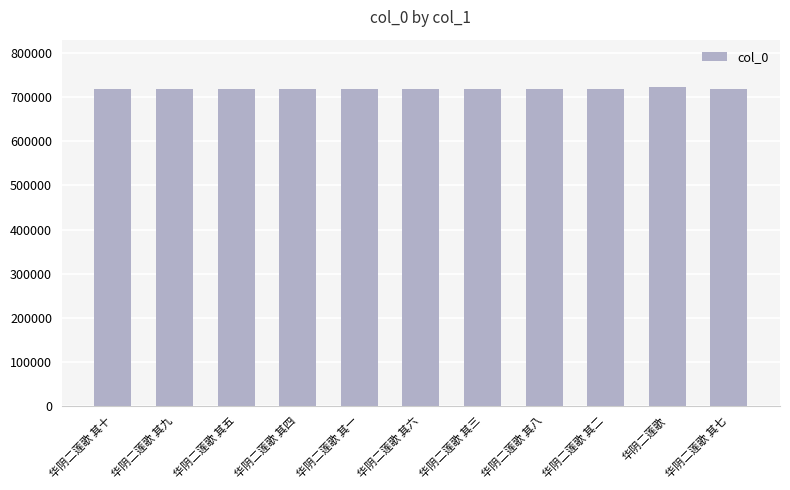

What is the average value?

718605